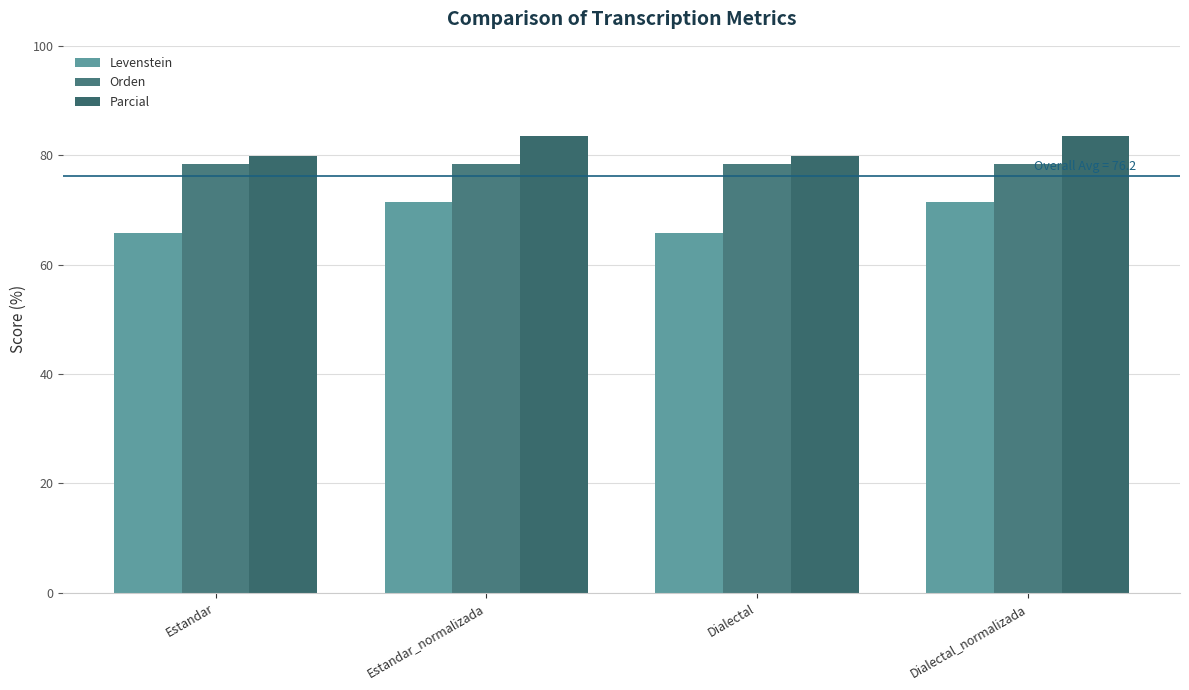

Are the bars grouped side by side (vs. stacked)?

Yes